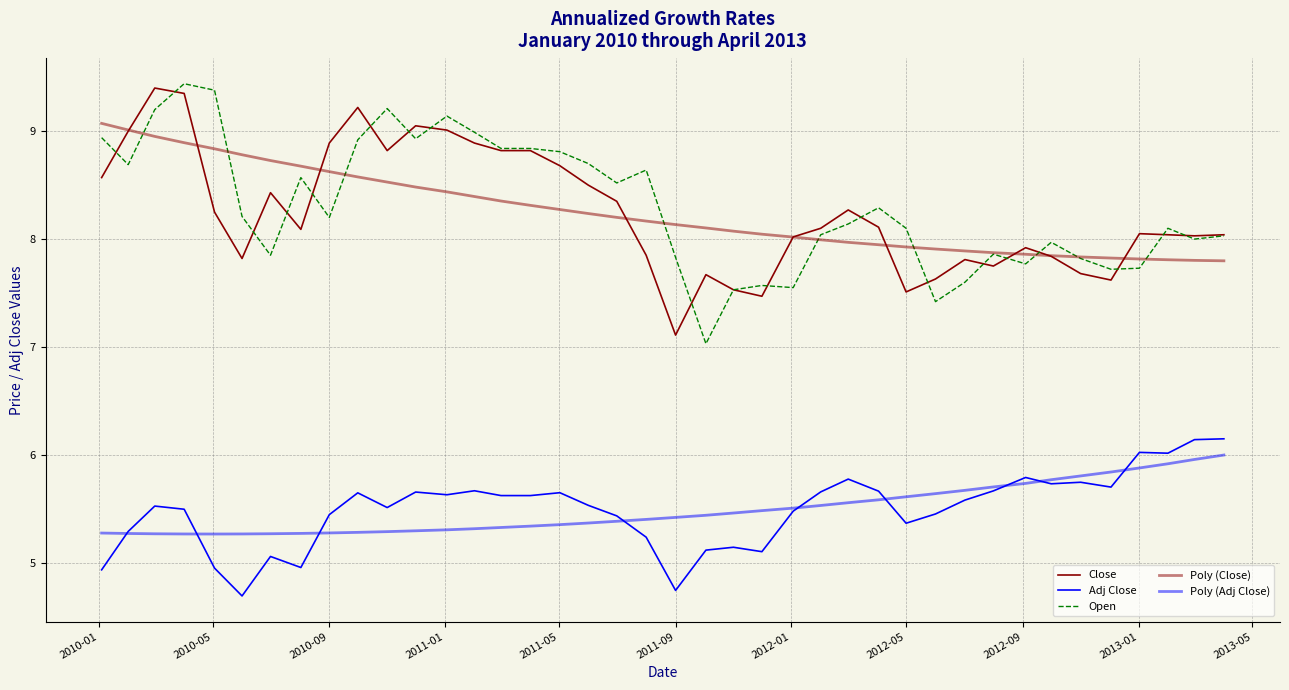

Does the chart have visible grid lines?

Yes